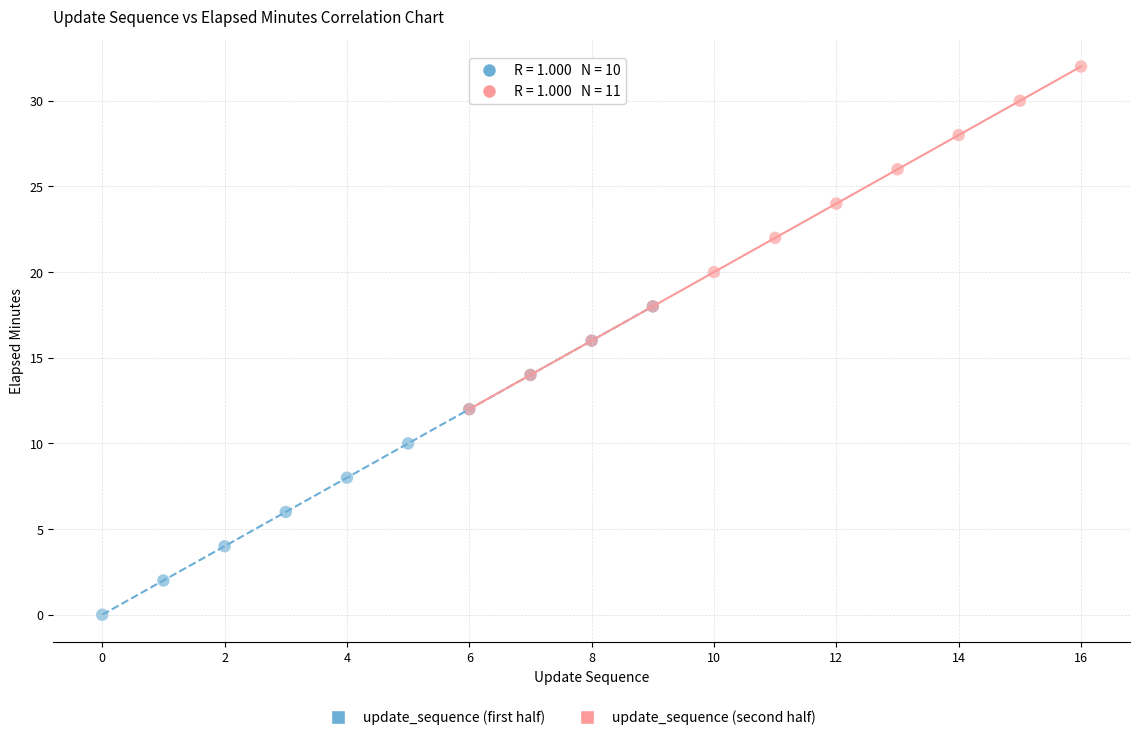

Which series reaches the minimum Y coordinate?

update_sequence (first half)